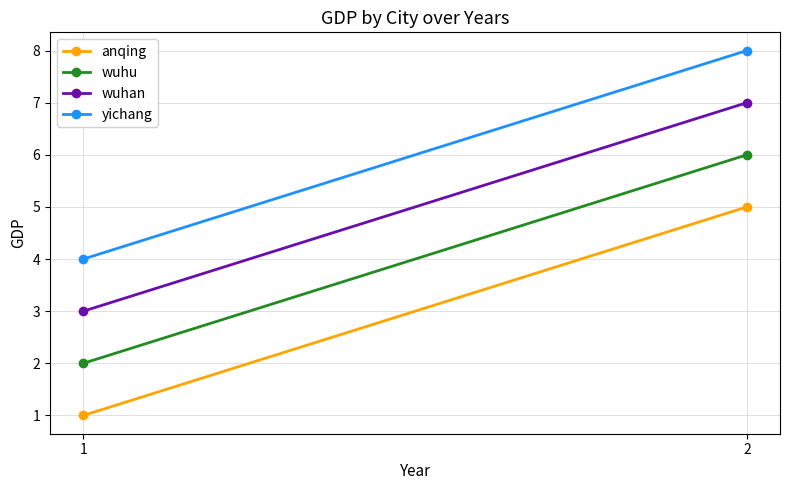

What is the lowest value of the wuhan series?

3